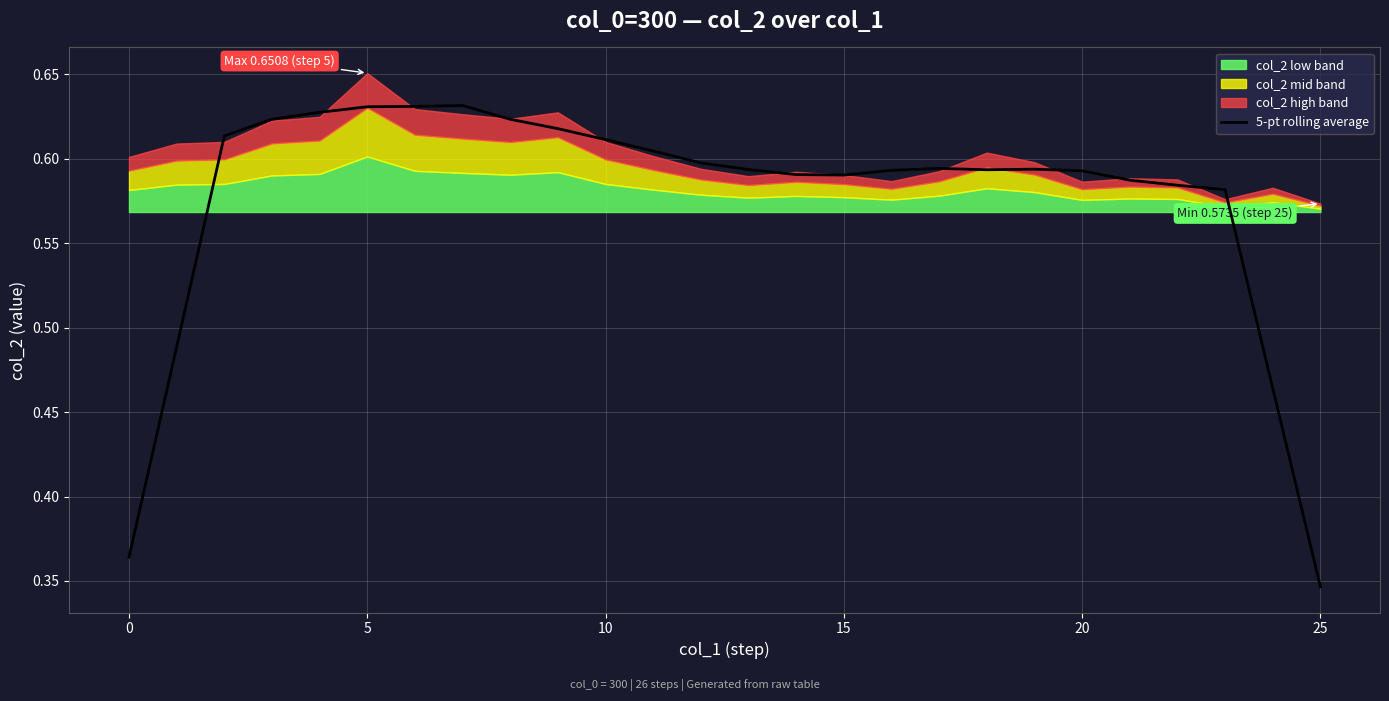

Where is the data nearest to the value 0?

25